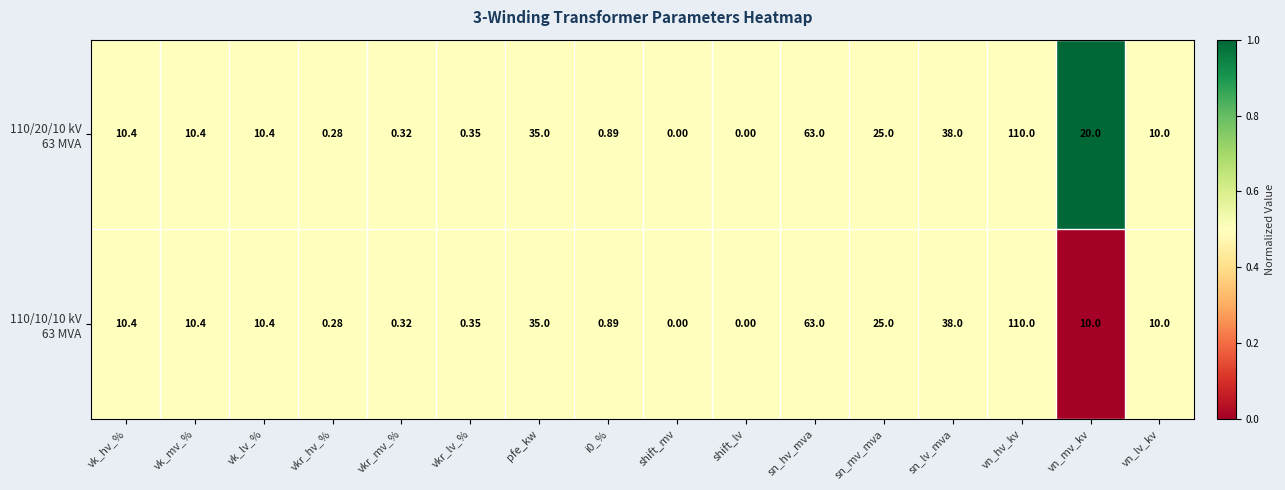

Which label corresponds to the largest value in the chart?

vn_hv_kv